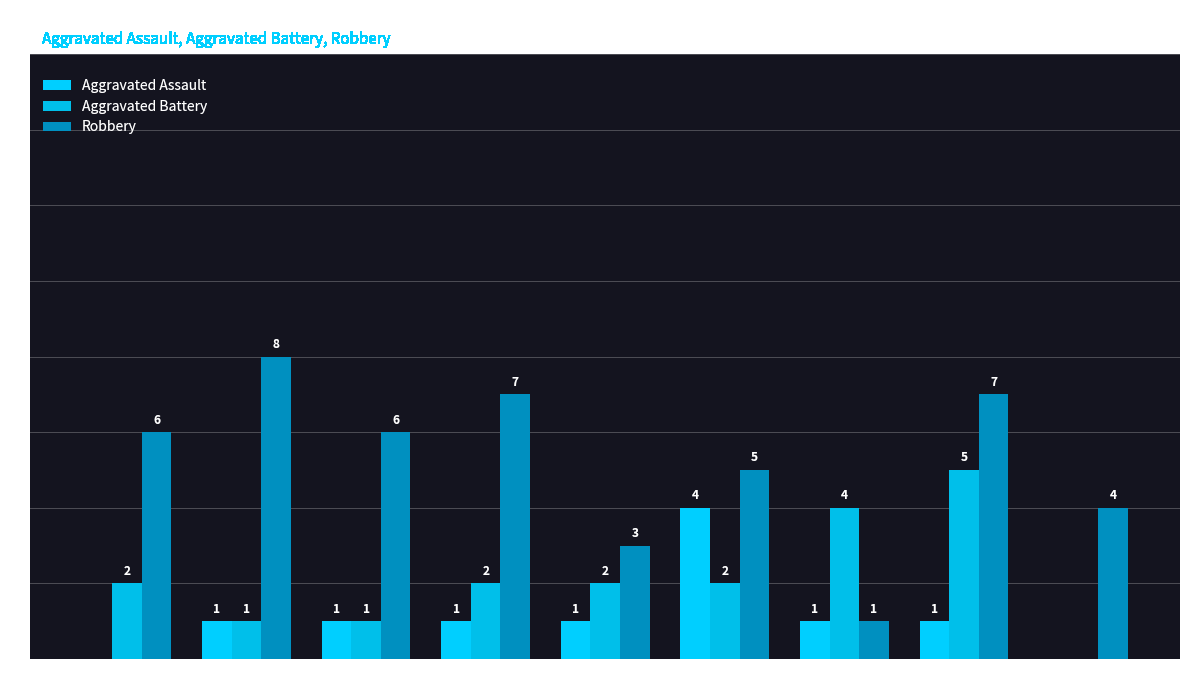

Is it true that Aggravated Assault equals -3 at 2023?

False